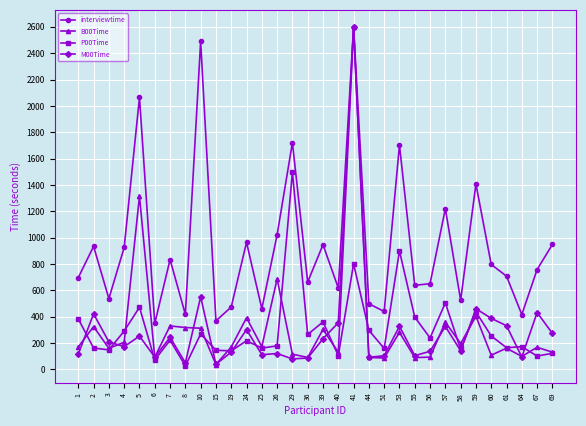

What is the smallest value displayed?

27.2